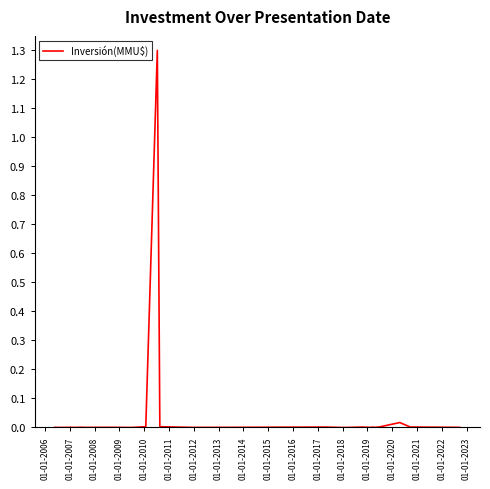

Is this an area chart (filled region under the line)?

No